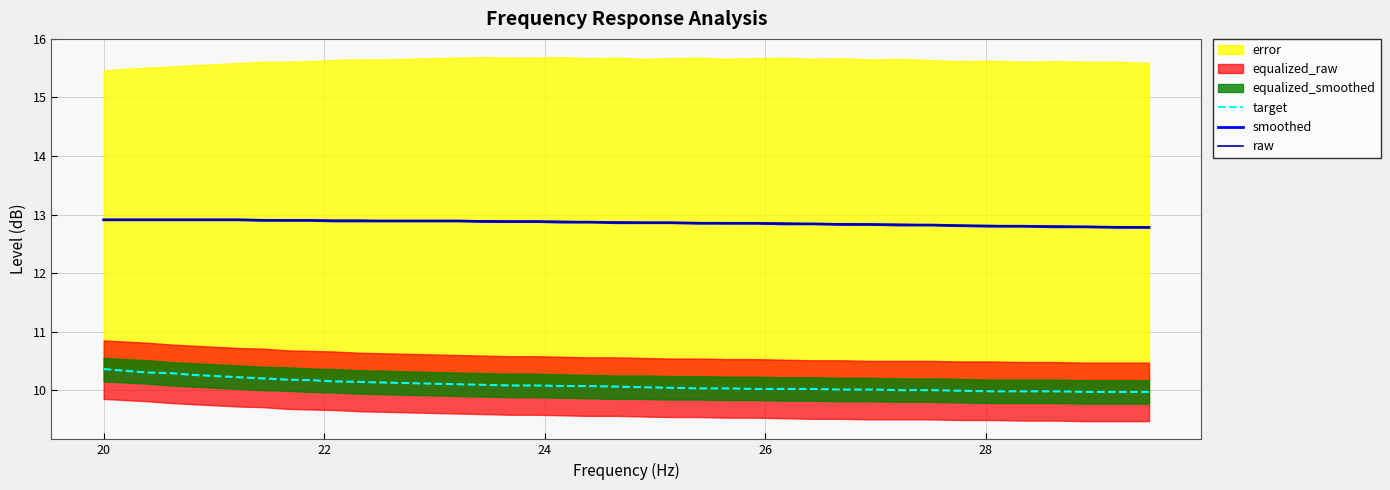

What is the difference between the maximum and minimum values in the target series?

0.4